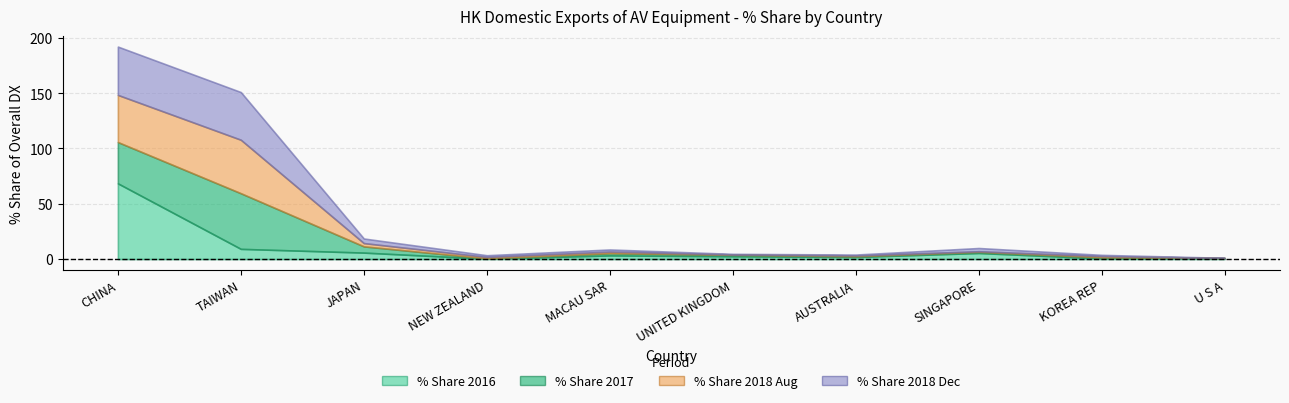

True or false: % Share 2018 Dec has more than 2 points higher than both neighbors.

False